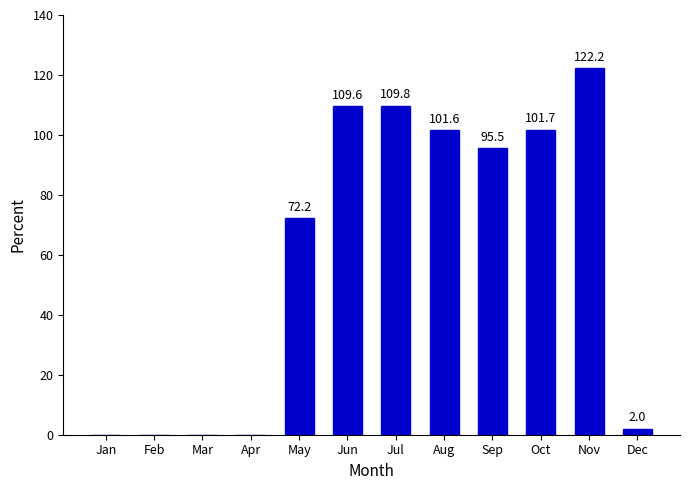

What is the approximate value at May?

72.2